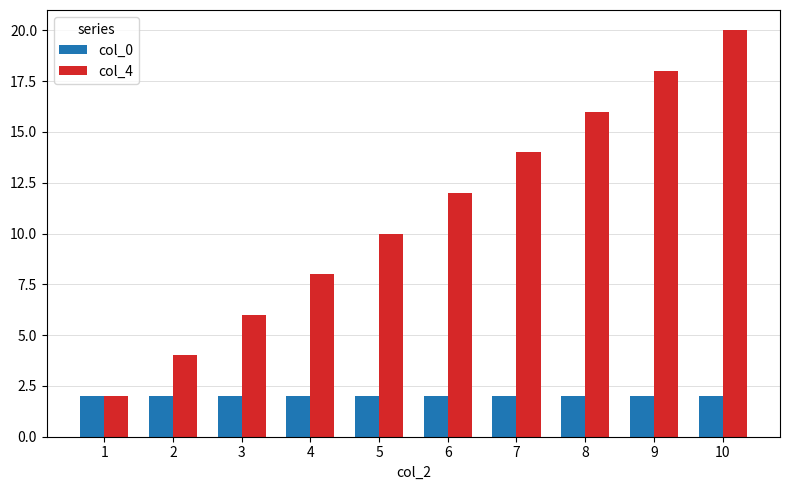

Read the col_4 value at 3, to the nearest 10.

10